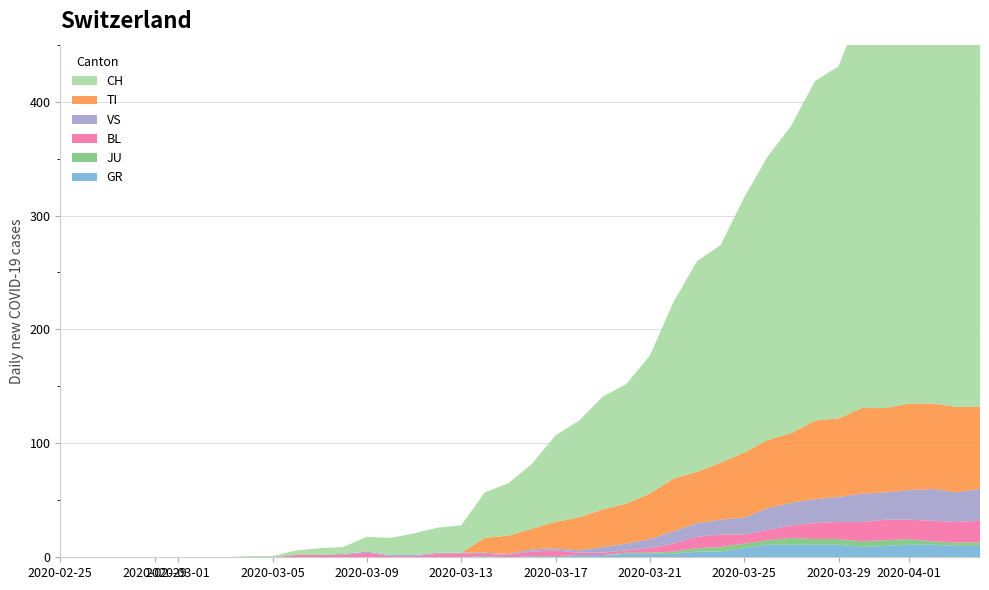

Reading left to right, what are all the values shown in this chart?

GR: 0	0	0	0	0	0	0	0	0	0	0	0	0	0	0	0	0	0	1	0	1	1	2	2	3	3	3	5	5	8	11	11	11	11	9	10	11	11	10	10
TI: 0	0	0	0	0	0	0	0	0	0	0	0	0	0	0	0	0	0	13	16	18	23	29	33	35	40	46	45	50	57	60	61	69	69	75	74	76	75	75	72
JU: 0	0	0	0	0	0	0	0	0	0	0	0	0	0	0	0	0	0	0	0	0	0	0	0	1	1	2	3	4	4	4	6	5	5	5	5	5	3	3	3
VS: 0	0	0	0	0	0	0	0	0	0	0	0	1	1	1	1	1	1	1	1	2	2	2	5	6	8	11	12	13	15	19	20	21	22	25	24	26	28	26	28
BL: 0	0	0	0	0	0	0	0	0	0	2	2	2	4	1	1	3	3	2	2	4	5	2	2	2	4	7	10	11	8	9	11	14	15	17	18	17	18	18	19
CH: 0	0	0	0	0	0	0	0	1	1	4	6	6	13	15	19	22	24	40	46	57	76	85	99	105	121	155	185	191	224	249	270	298	309	352	375	404	408	412	416